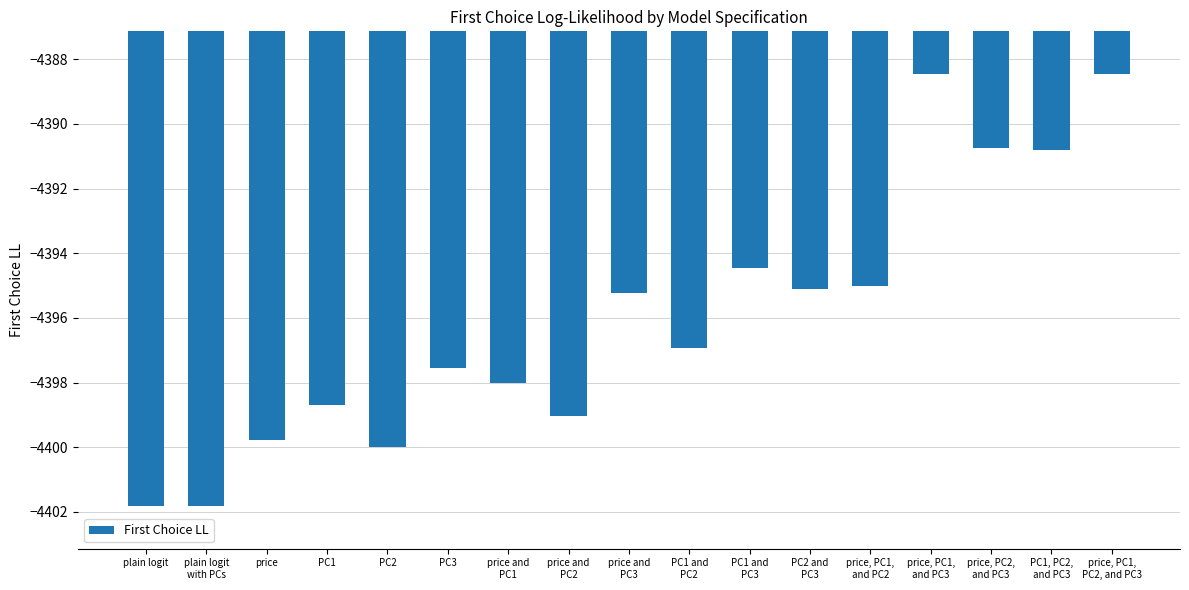

Reading left to right, list all the values displayed in this chart.

plain logit=-4401.8	plain logit
with PCs=-4401.8	price=-4399.8	PC1=-4398.7	PC2=-4400.0	PC3=-4397.6	price and
PC1=-4398.0	price and
PC2=-4399.0	price and
PC3=-4395.2	PC1 and
PC2=-4396.9	PC1 and
PC3=-4394.5	PC2 and
PC3=-4395.1	price, PC1,
and PC2=-4395.0	price, PC1,
and PC3=-4388.5	price, PC2,
and PC3=-4390.7	PC1, PC2,
and PC3=-4390.8	price, PC1,
PC2, and PC3=-4388.5